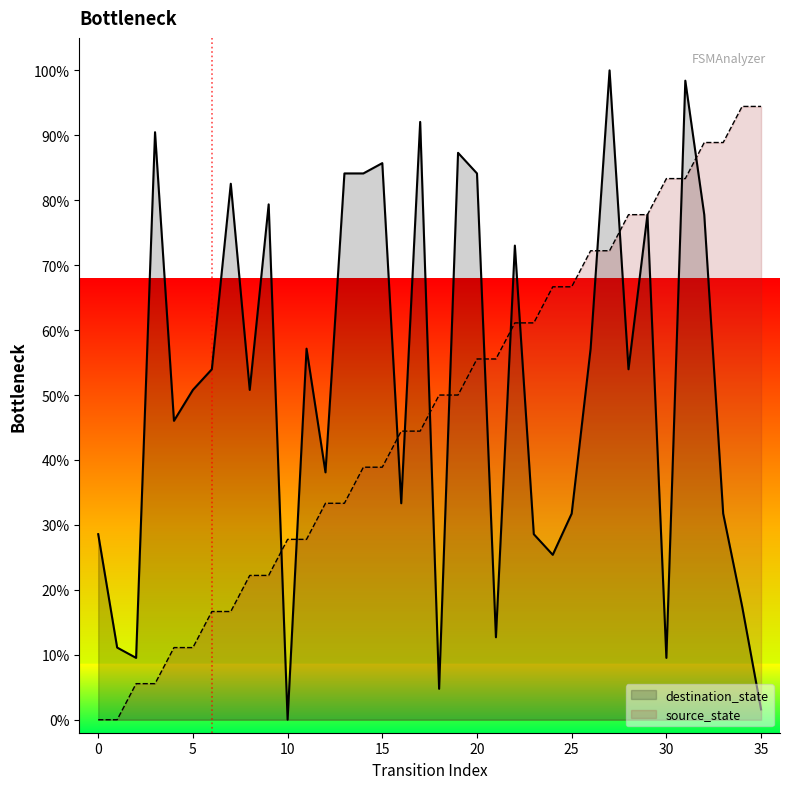

Count the number of categories in the chart.

36